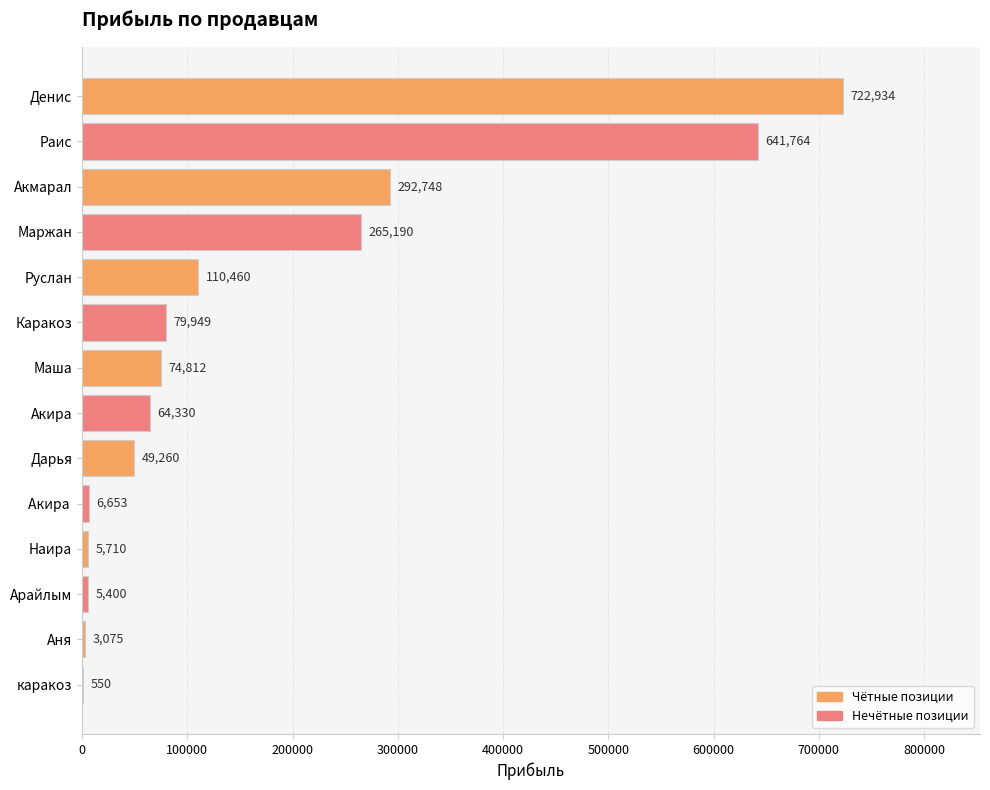

What is the sum of all values?

2322835